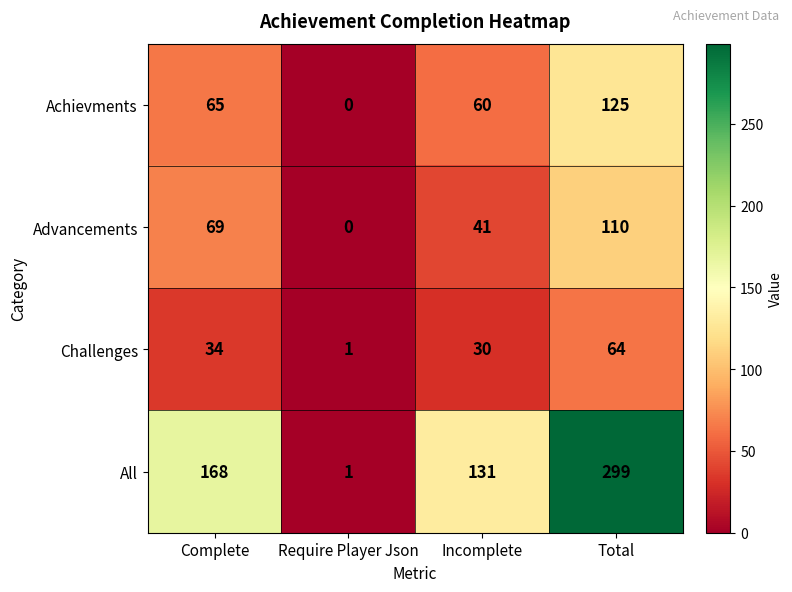

What is the spread (max minus min) of values at Incomplete?

101